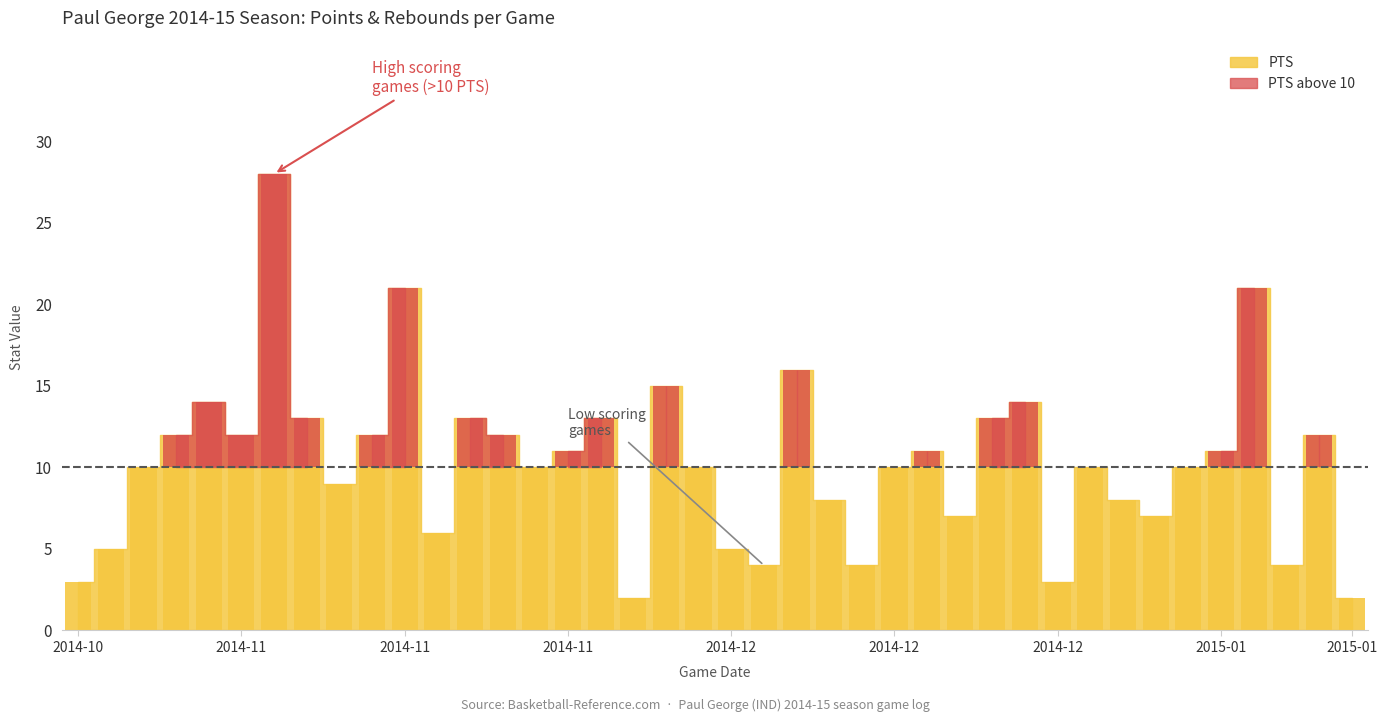

What is the change in value from 2014-12-23 to 2014-12-31?

-5